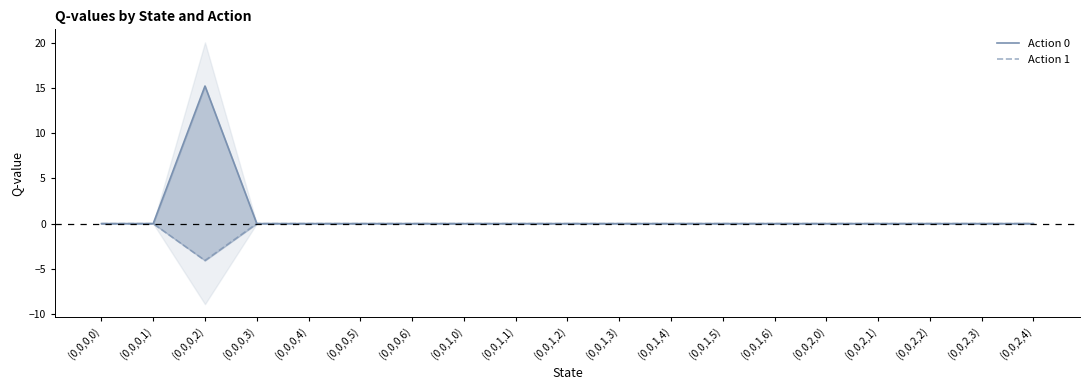

At which category is the sum across all series the highest?

(0,0,0,2)